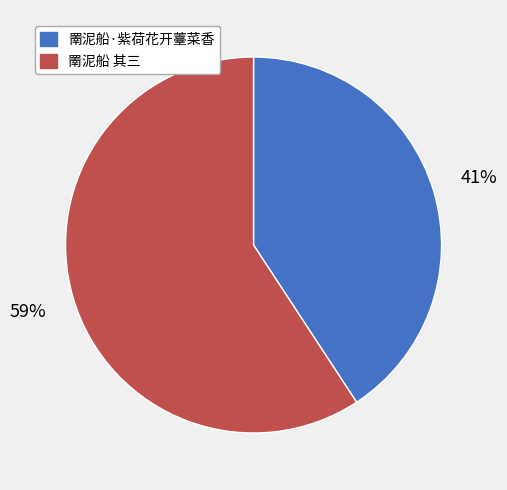

Which slice is the smallest?

罱泥船·紫荷花开薹菜香